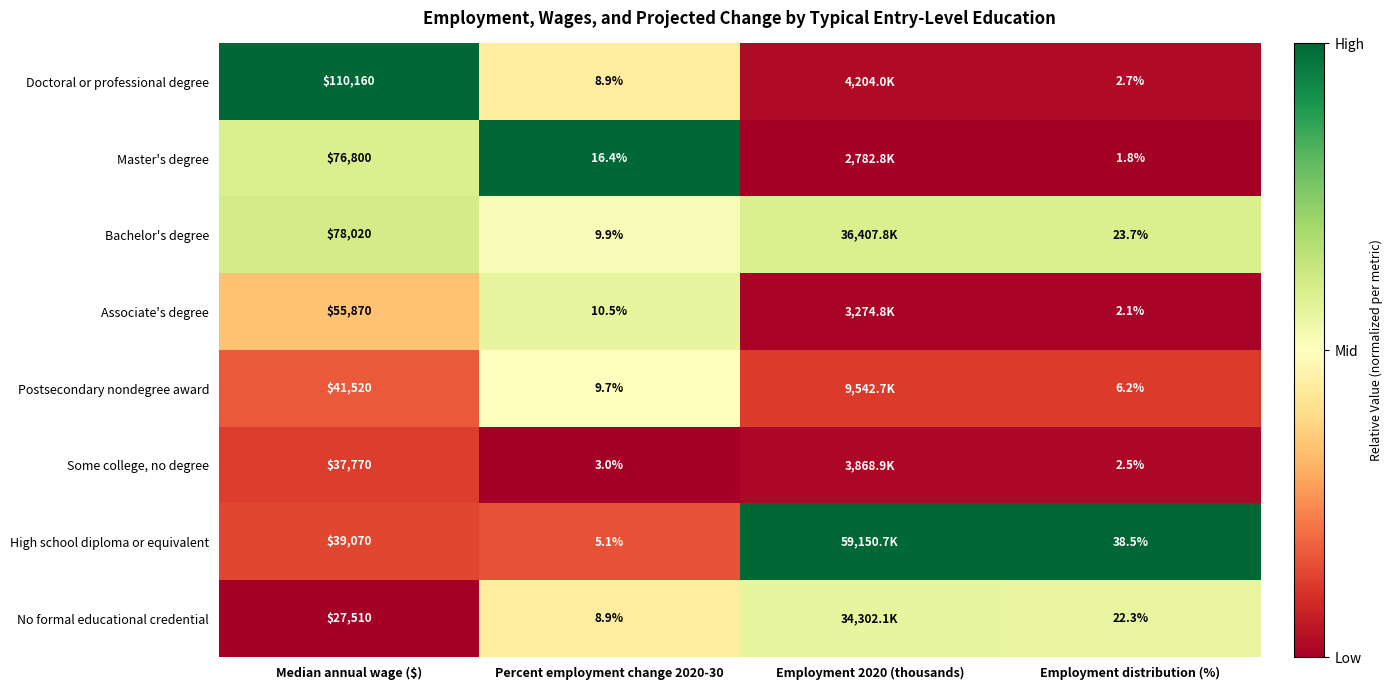

At how many categories does at least one series exceed 0?

4